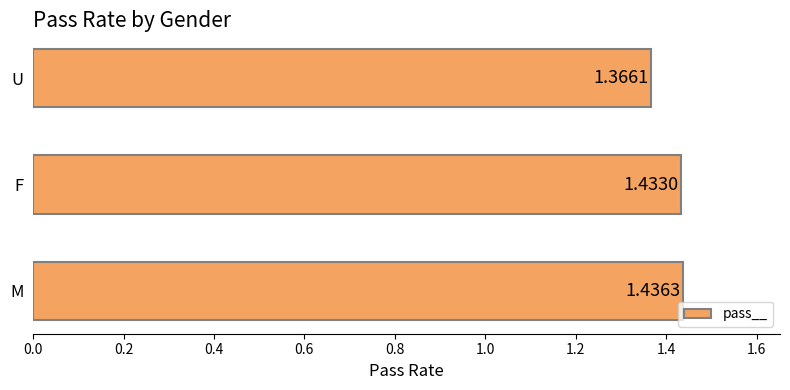

At which label is the value closest to 1?

U